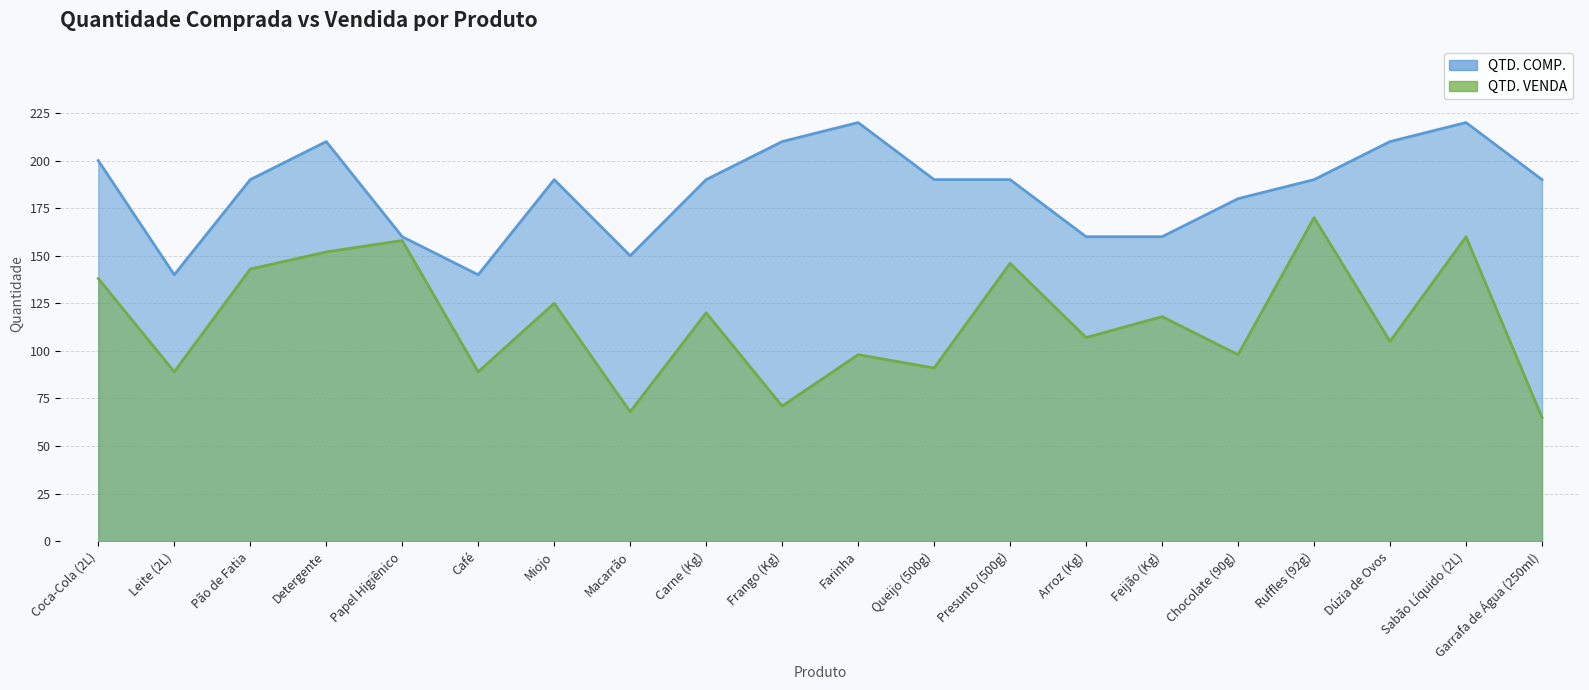

How many values in the QTD. VENDA series exceed 118?

9